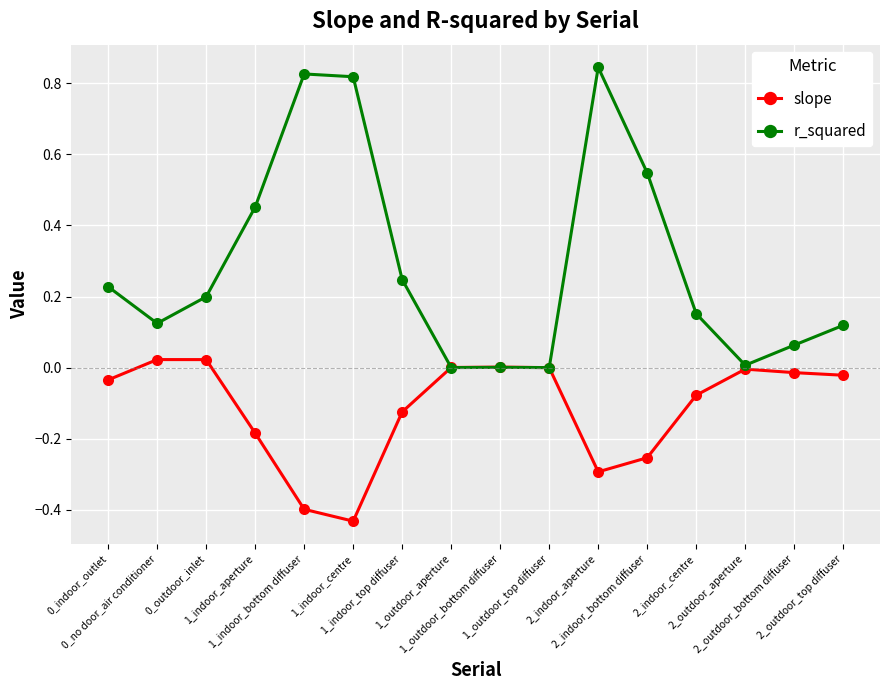

What is the label of the 10th point from the left?

1_outdoor_top diffuser